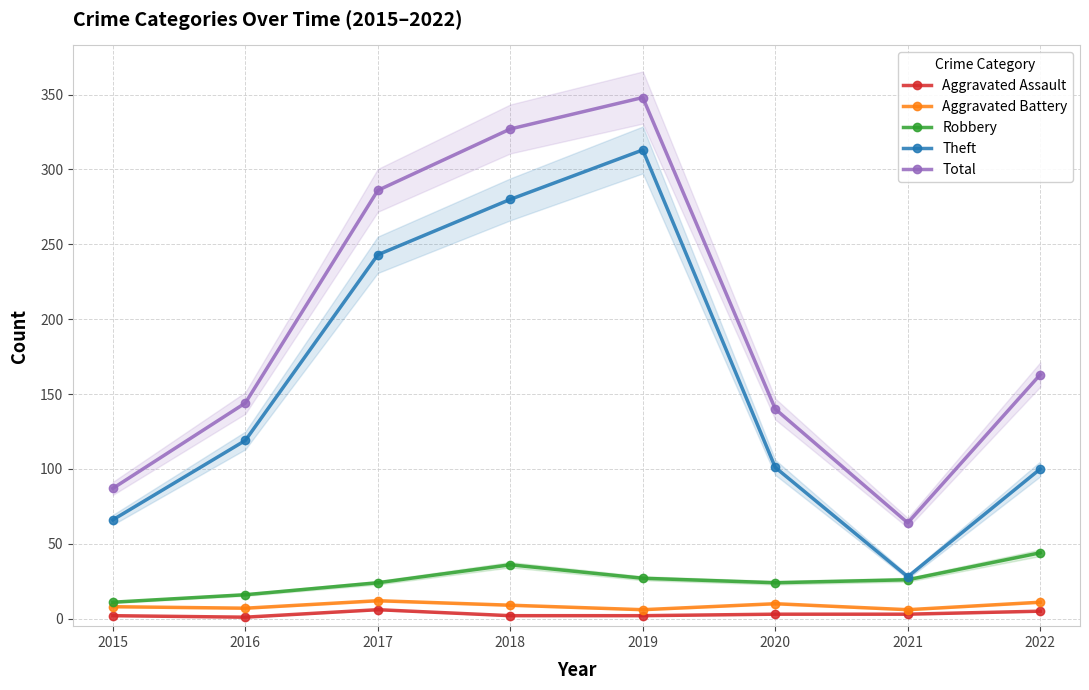

What is the total value across all series at 2016?

287